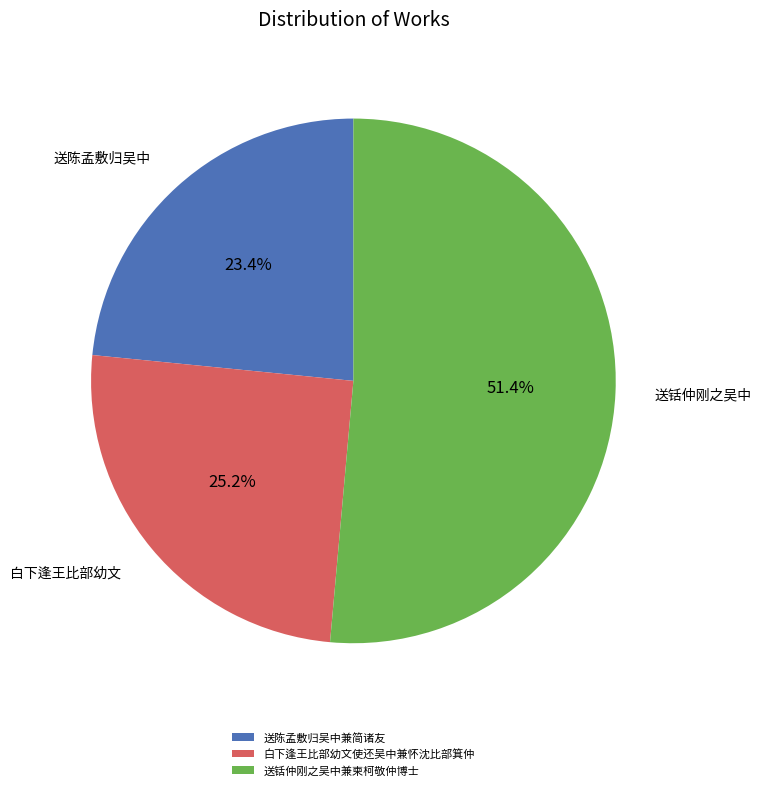

Between 白下逢王比部幼文使还吴中兼怀沈比部箕仲 and 送陈孟敷归吴中兼简诸友, which is larger?

白下逢王比部幼文使还吴中兼怀沈比部箕仲